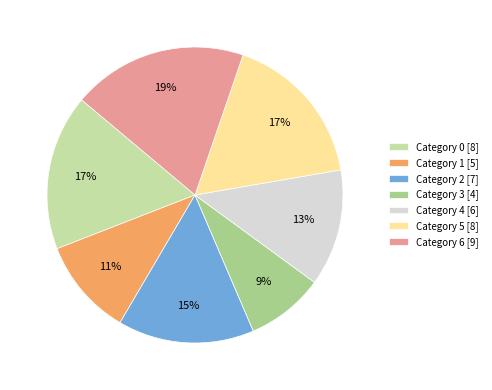

To the nearest percent, what is the combined percentage of Category 1 [5] and Category 5 [8]?

28%